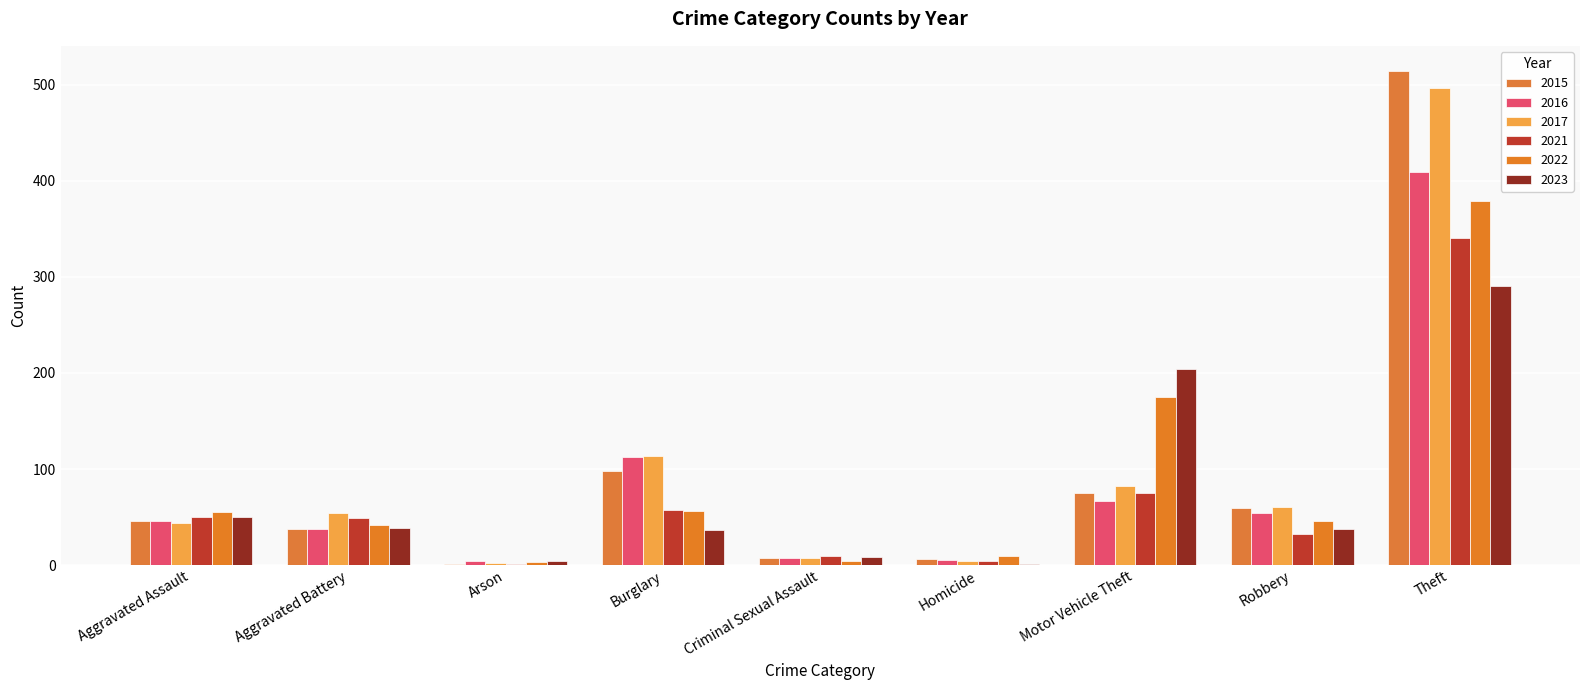

What value does the 2021 series have at Theft, to the nearest 5?

340